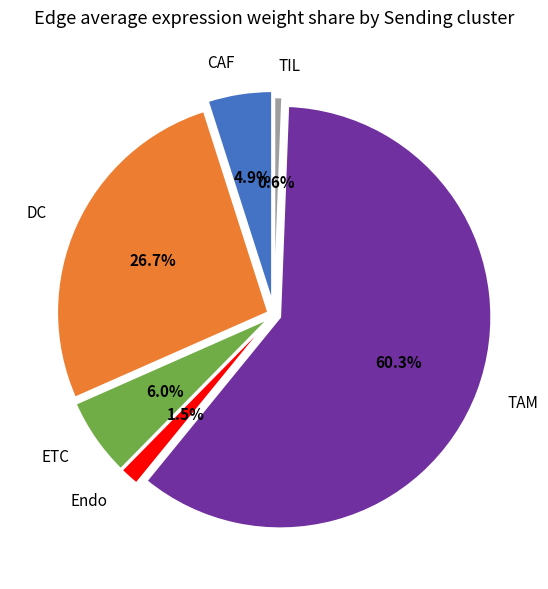

True or false: CAF accounts for 17% of the total.

False